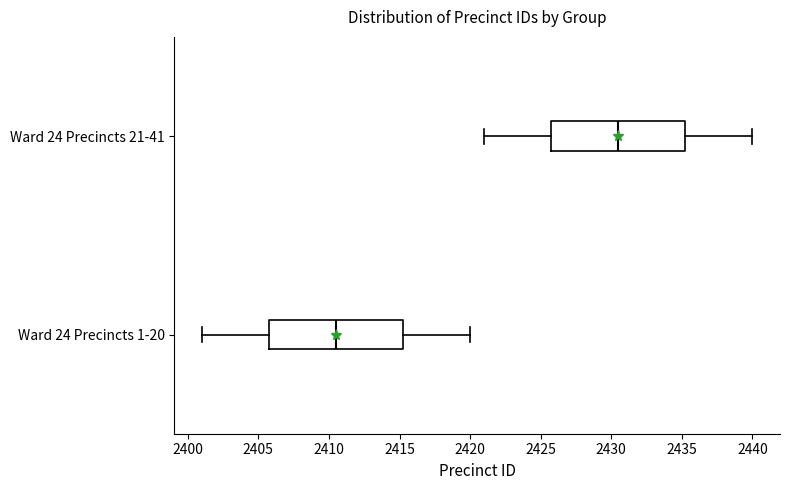

Where does the right whisker of the box for Ward 24 Precincts 21-41 end on the x-axis? The values are not printed on the chart, so give them approximately, as read against the axis.

2440.0